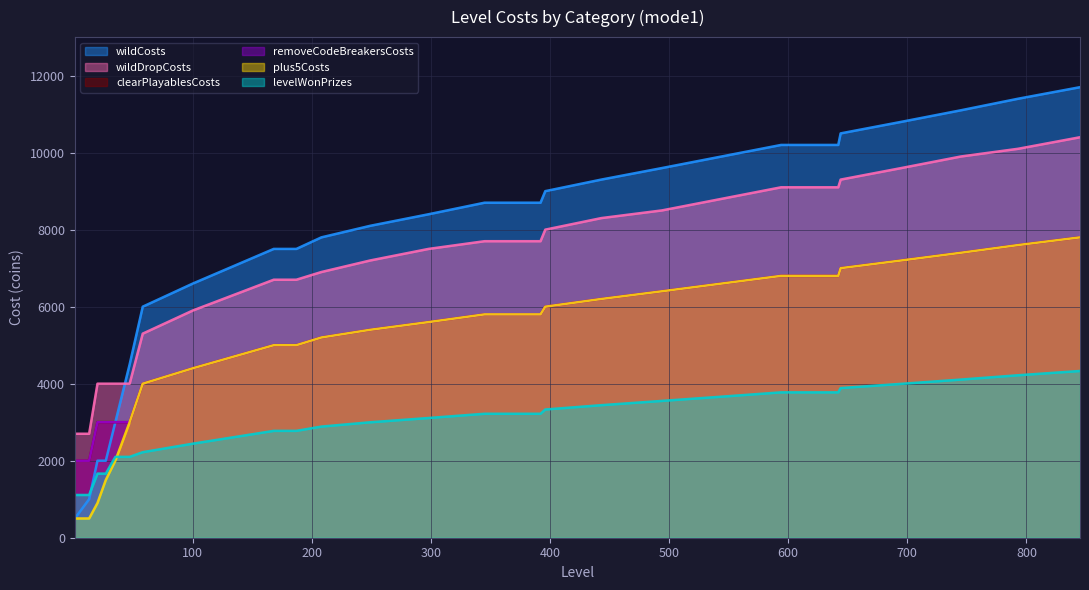

Is the value of wildDropCosts at 443 greater than the value of plus5Costs at 168?

Yes